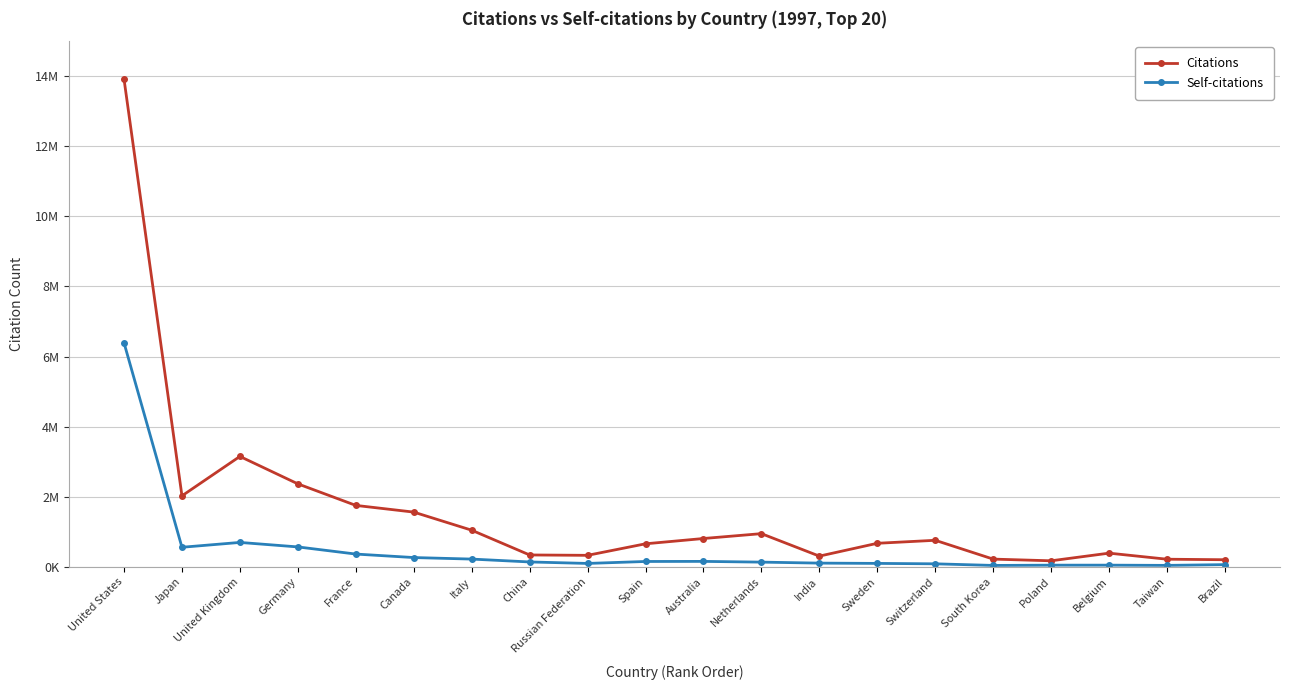

What is the difference between the Self-citations values at Australia and India?

49374